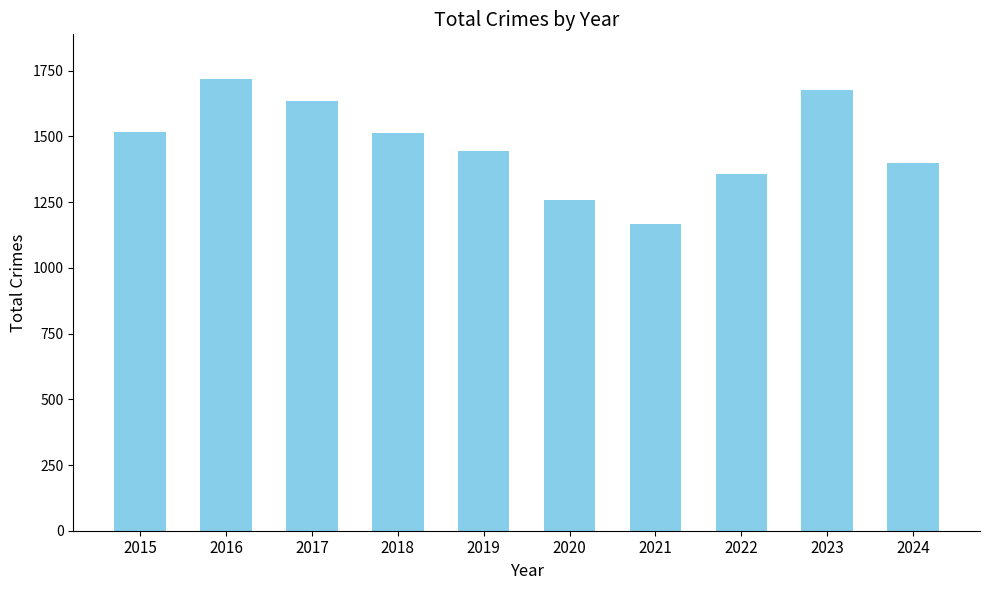

Between 2018 and 2019, which is larger?

2018